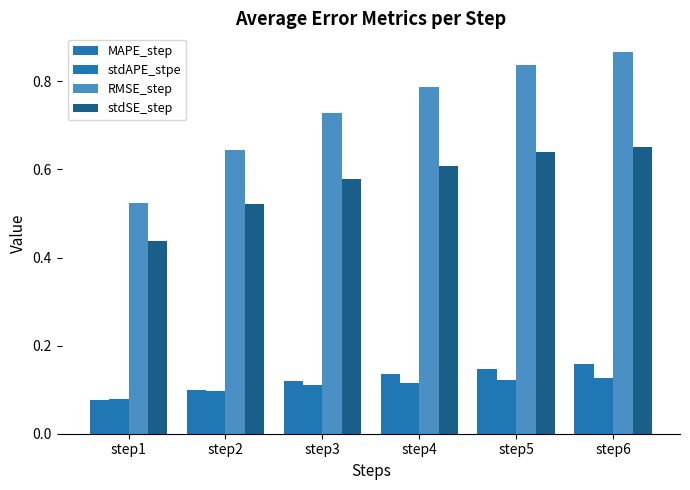

What are all the series names shown in the legend?

MAPE_step, stdAPE_stpe, RMSE_step, stdSE_step